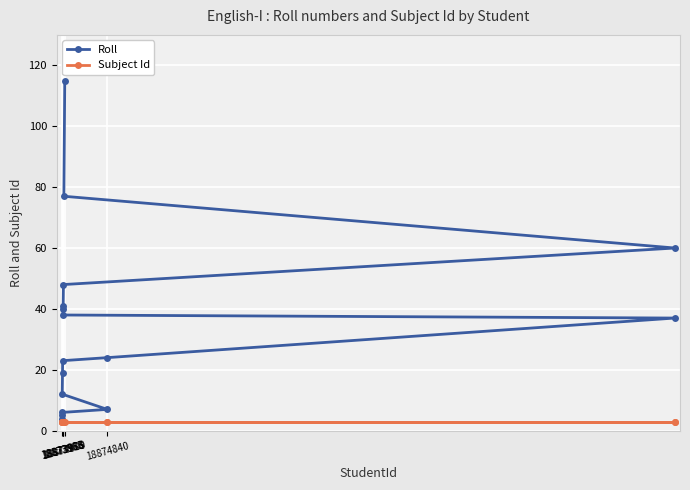

Which series has the largest range (max minus min)?

Roll